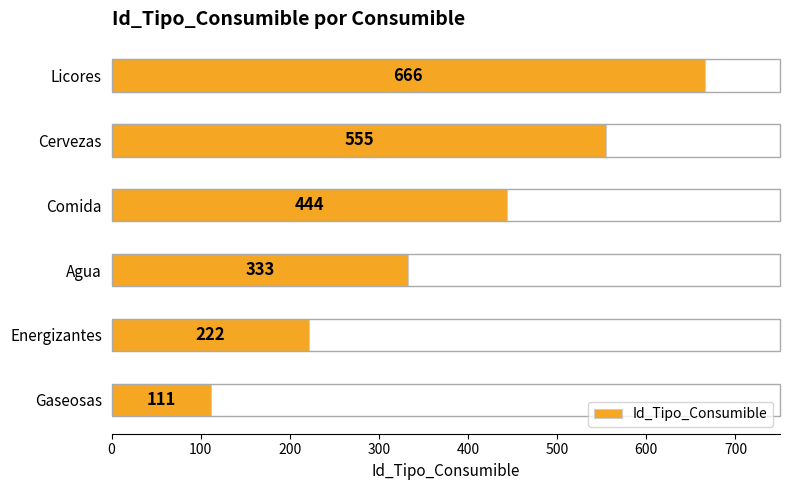

How many bars are there in total?

6